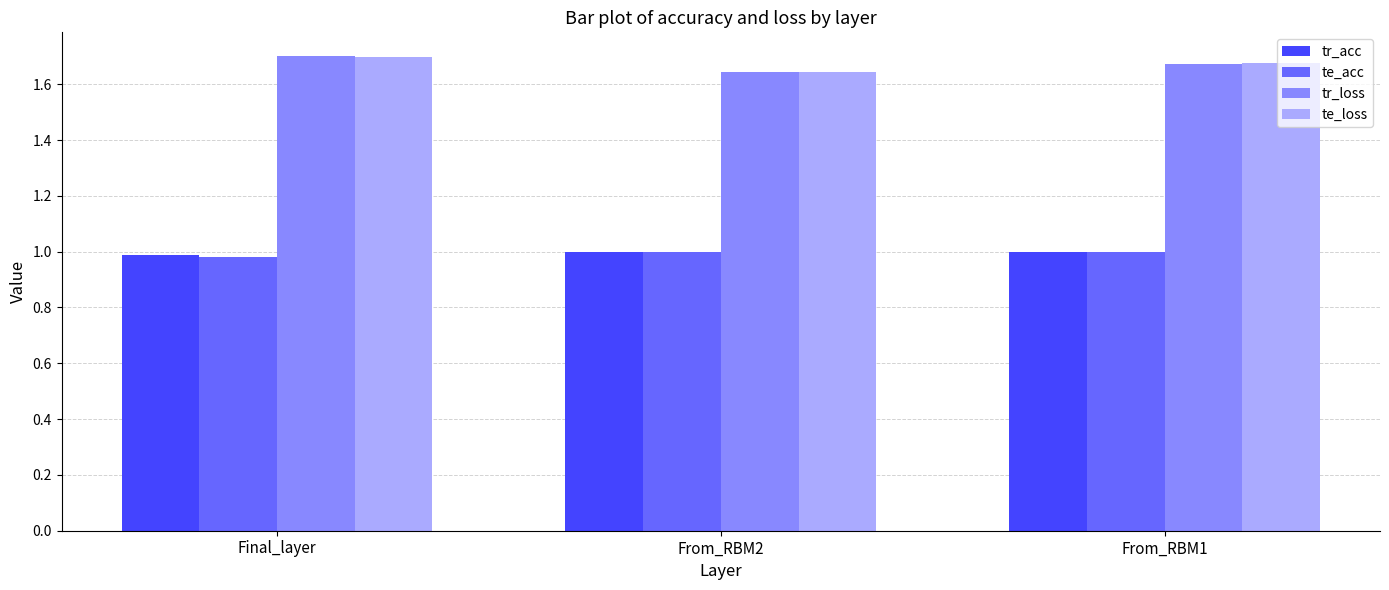

What is the total value across all series at From_RBM1?

5.3